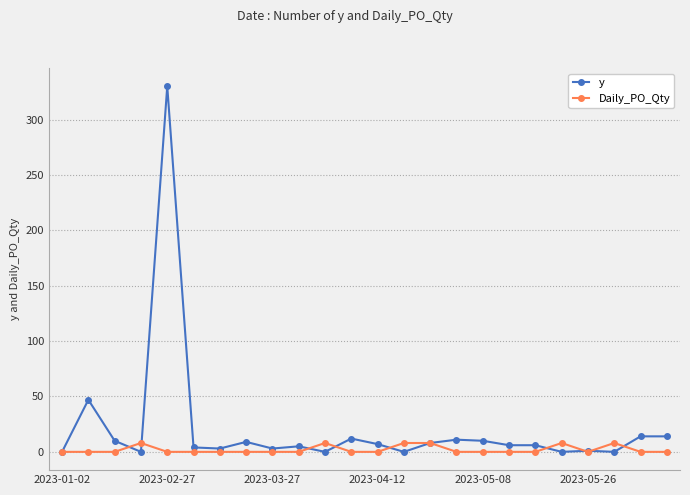

At how many categories does at least one series exceed 157?

1